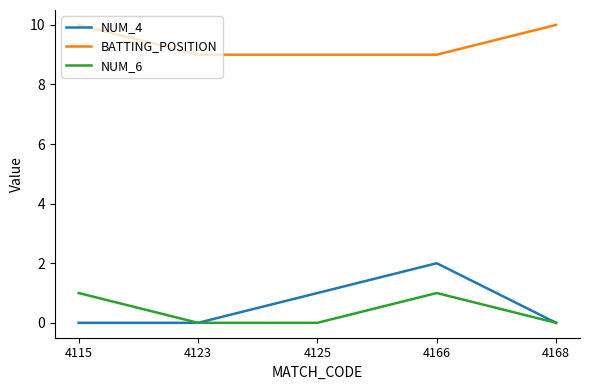

Is it true that NUM_4 equals 1 at 4166?

False